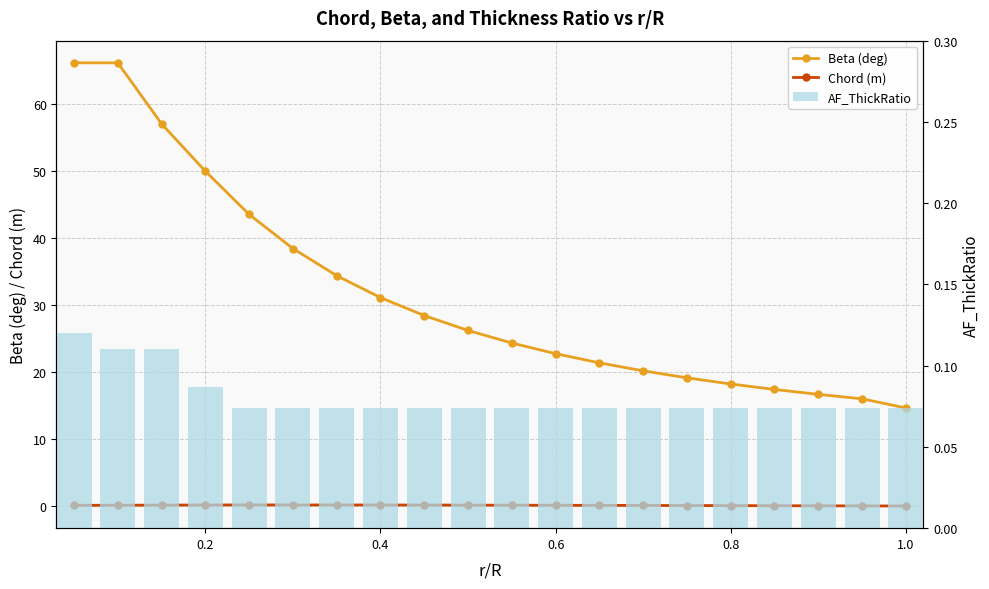

What is the average value of the Chord (m) series?

0.1